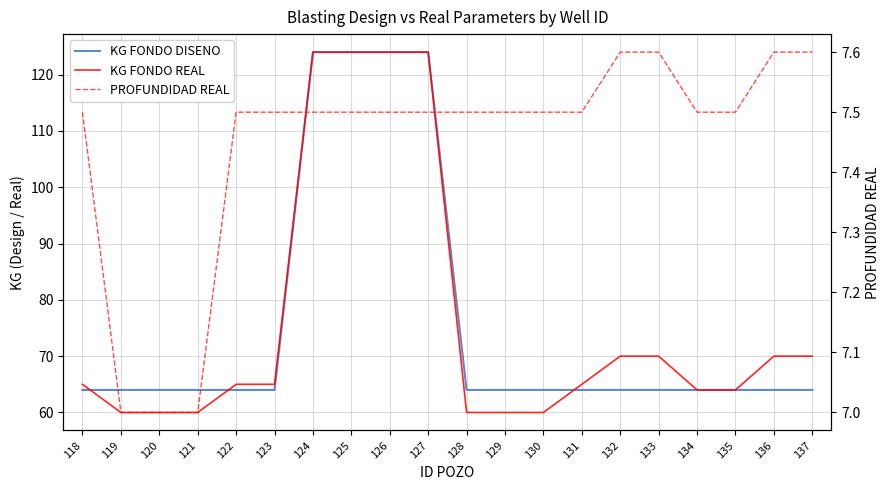

Which series has the widest spread of values?

KG FONDO REAL